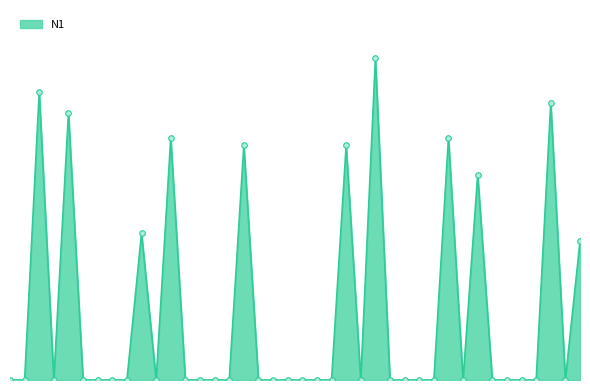

At which label is the value closest to 34?

28.03.68